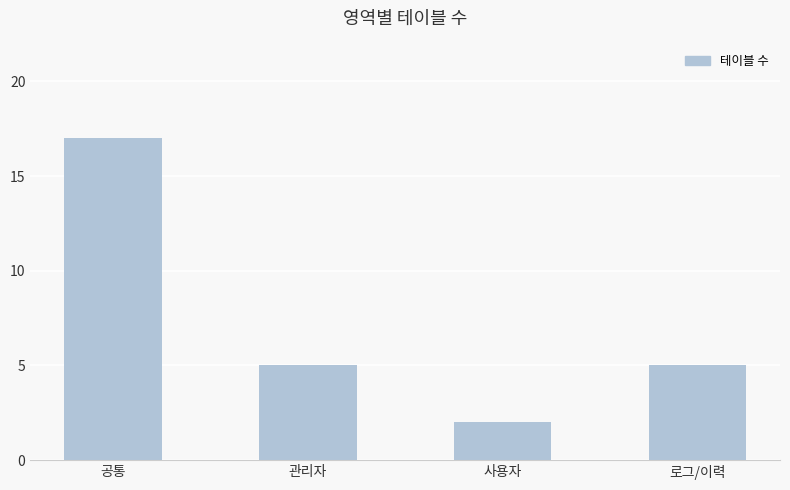

What is the difference between the values at 공통 and 사용자?

15